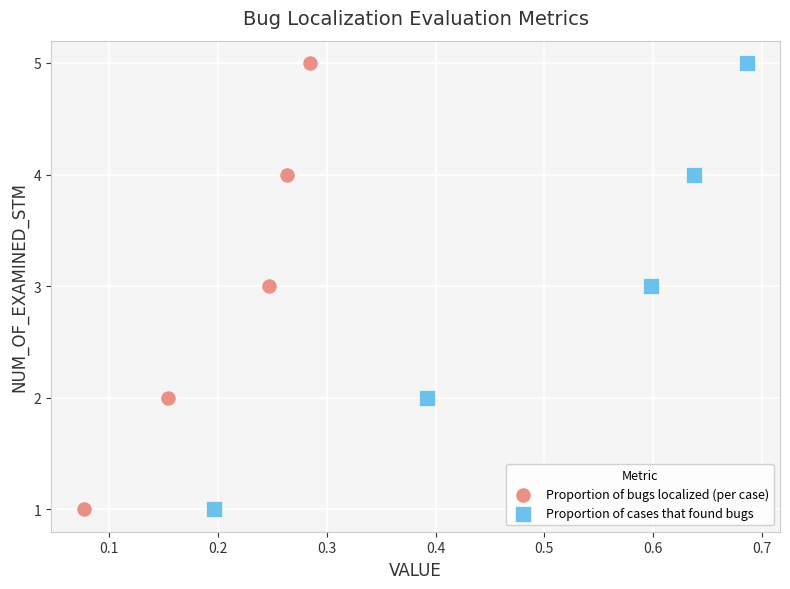

What are all the series names shown in the legend?

Proportion of bugs localized (per case), Proportion of cases that found bugs